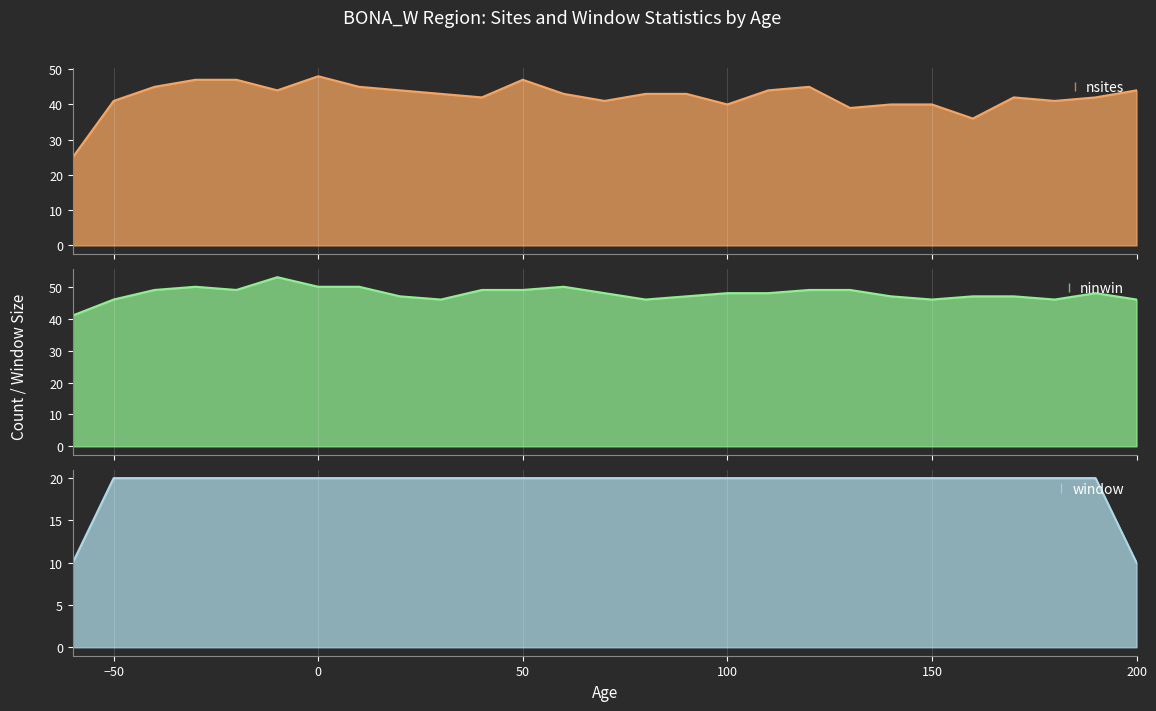

What is the total value across all series at 30?

109